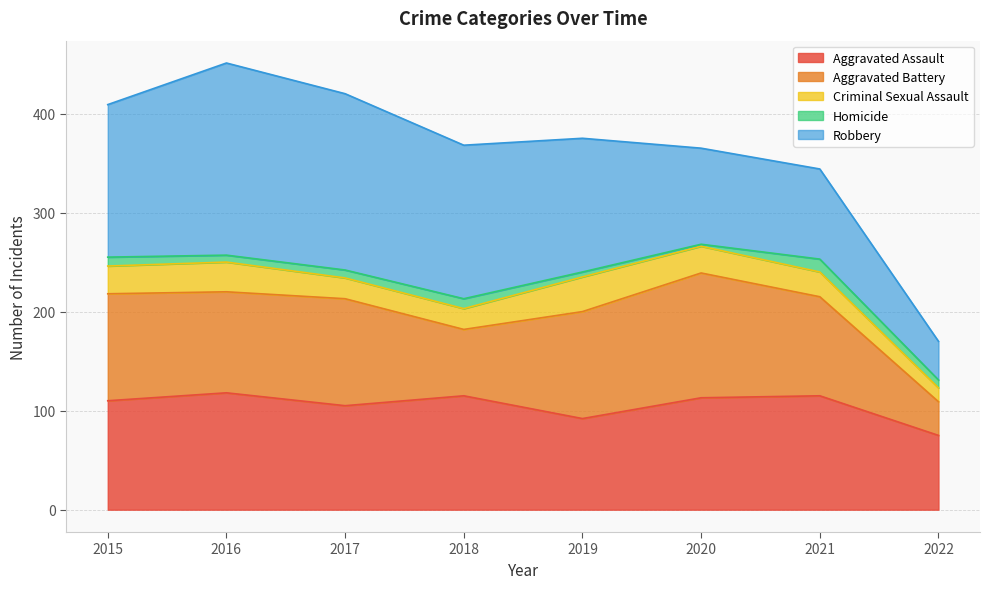

The Criminal Sexual Assault series shows 9 at 2016. True or false?

False